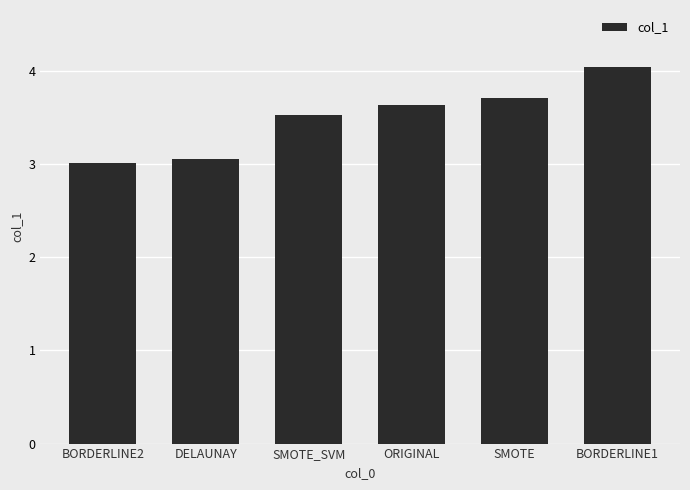

What is the approximate value at ORIGINAL?

3.6